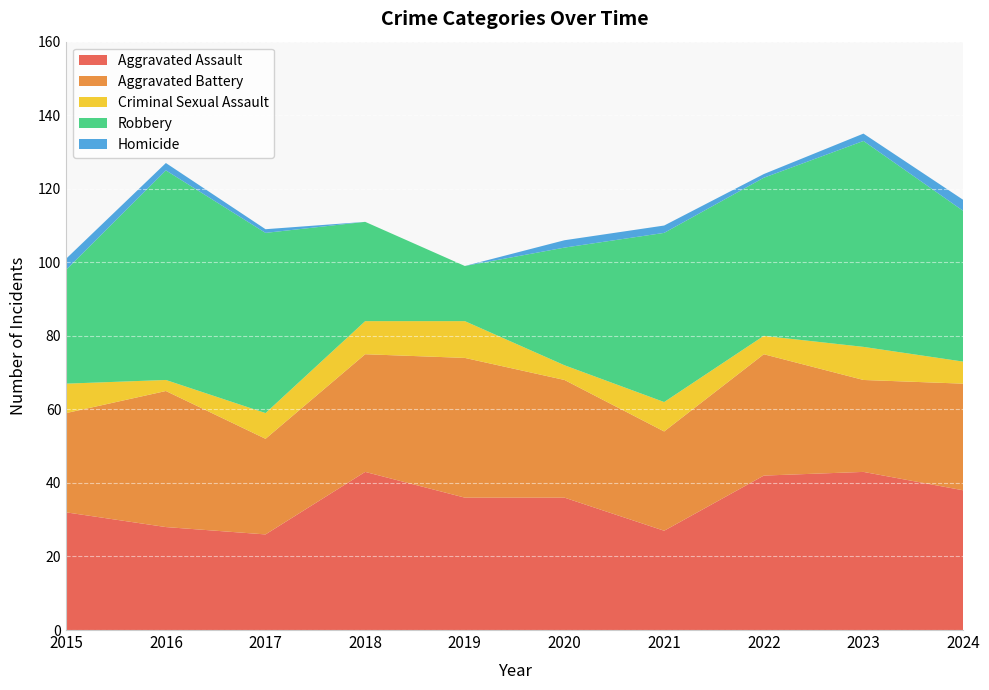

Count the number of categories in the chart.

10